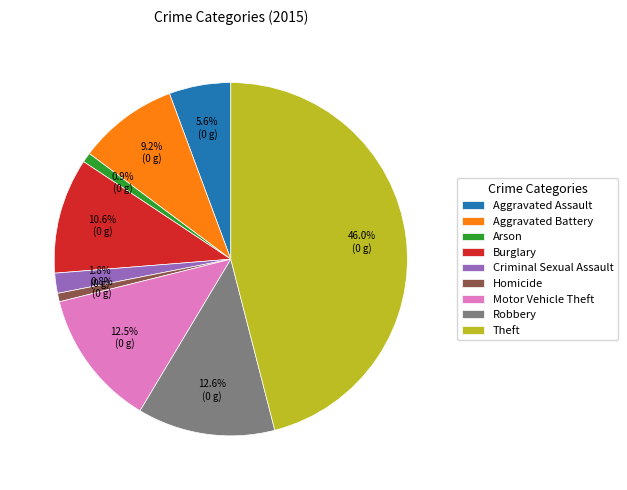

Which slice is the largest?

Theft